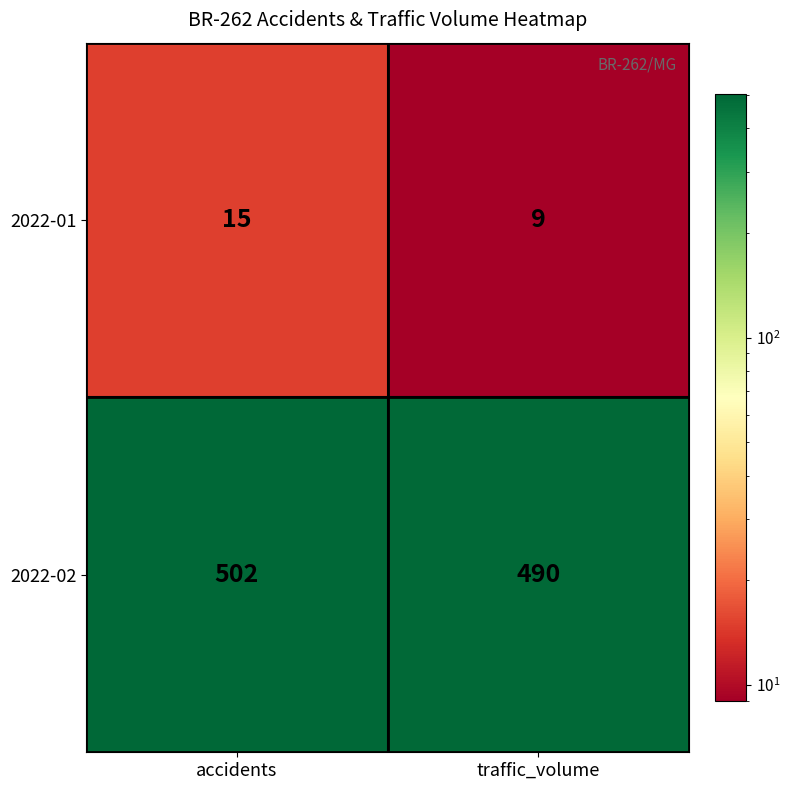

What is the sum of the 2022-02 values at accidents and traffic_volume?

992